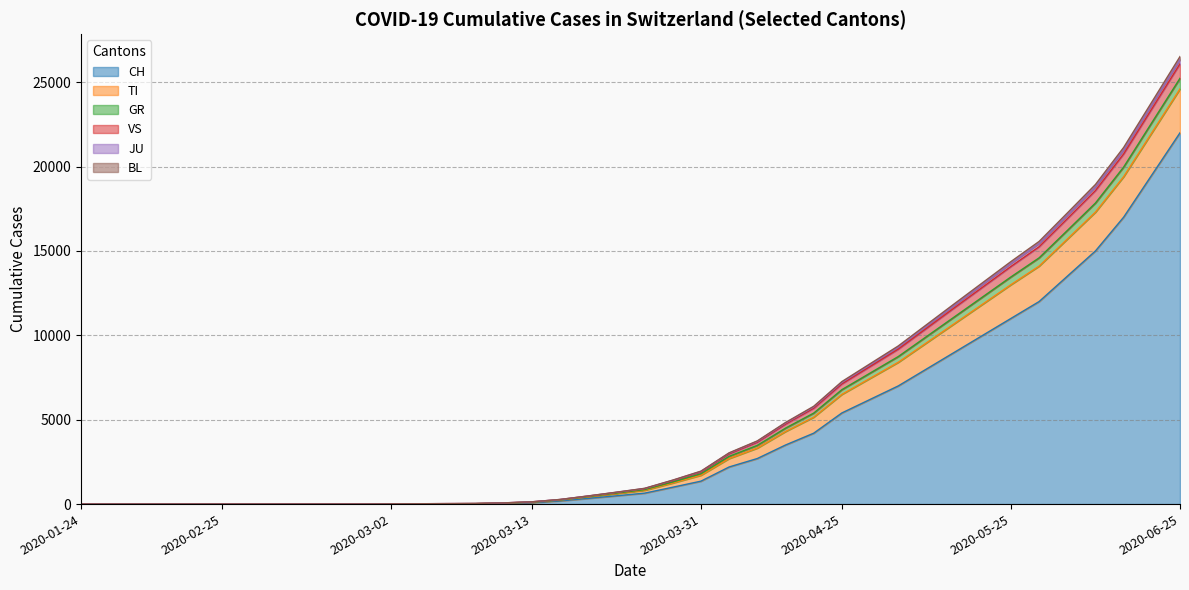

What is the label of the 4th point from the right?

2020-06-10